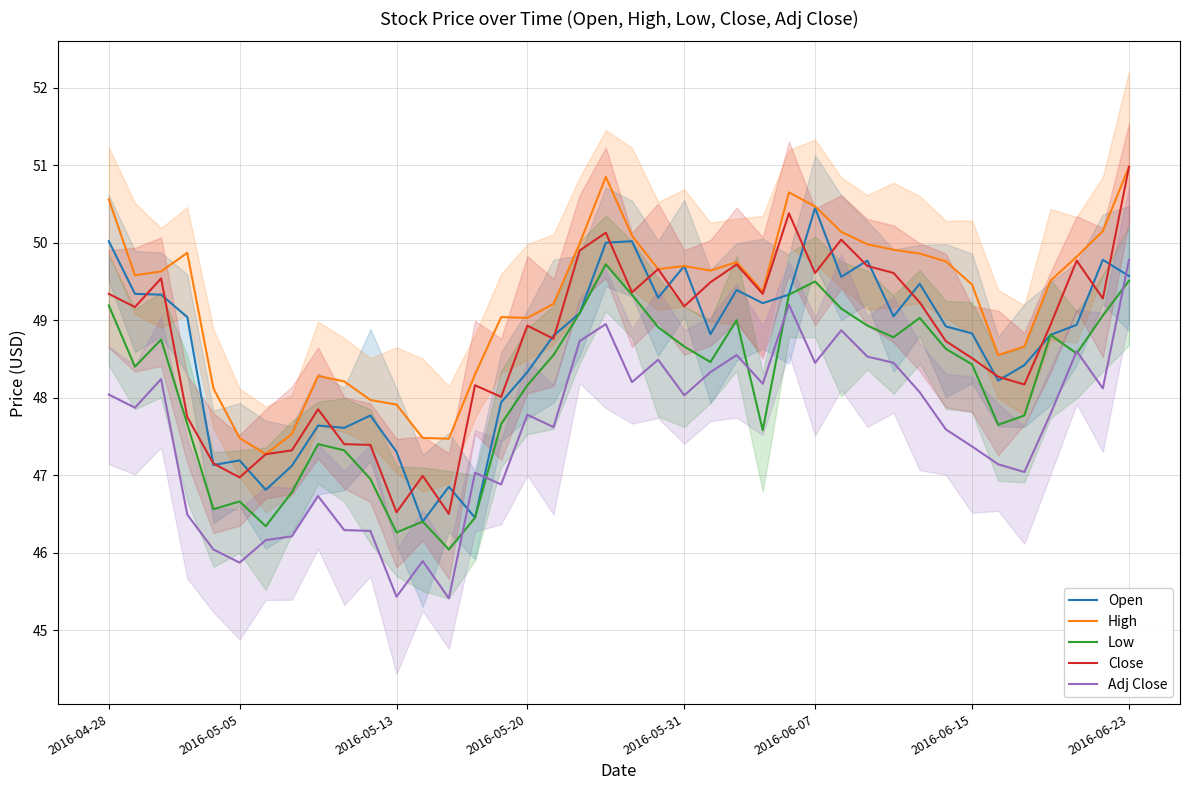

What are all the series names shown in the legend?

Open, High, Low, Close, Adj Close